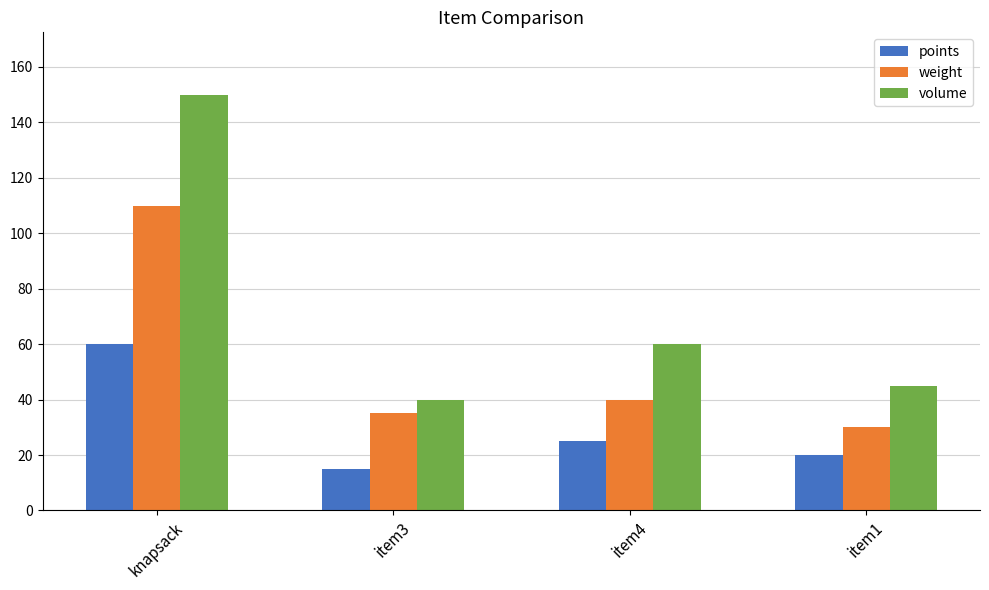

At which label does weight reach its minimum?

item1